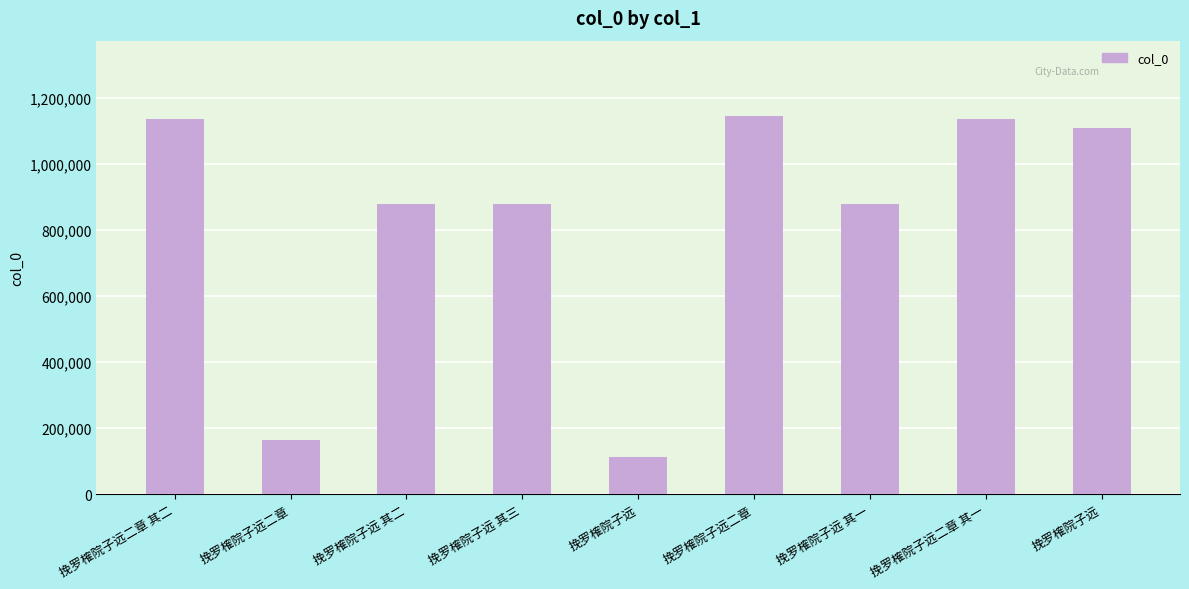

Rank the categories by value from lowest to highest.

挽罗榷院子远, 挽罗榷院子远二章, 挽罗榷院子远 其三, 挽罗榷院子远 其一, 挽罗榷院子远 其二, 挽罗榷院子远, 挽罗榷院子远二章 其二, 挽罗榷院子远二章 其一, 挽罗榷院子远二章